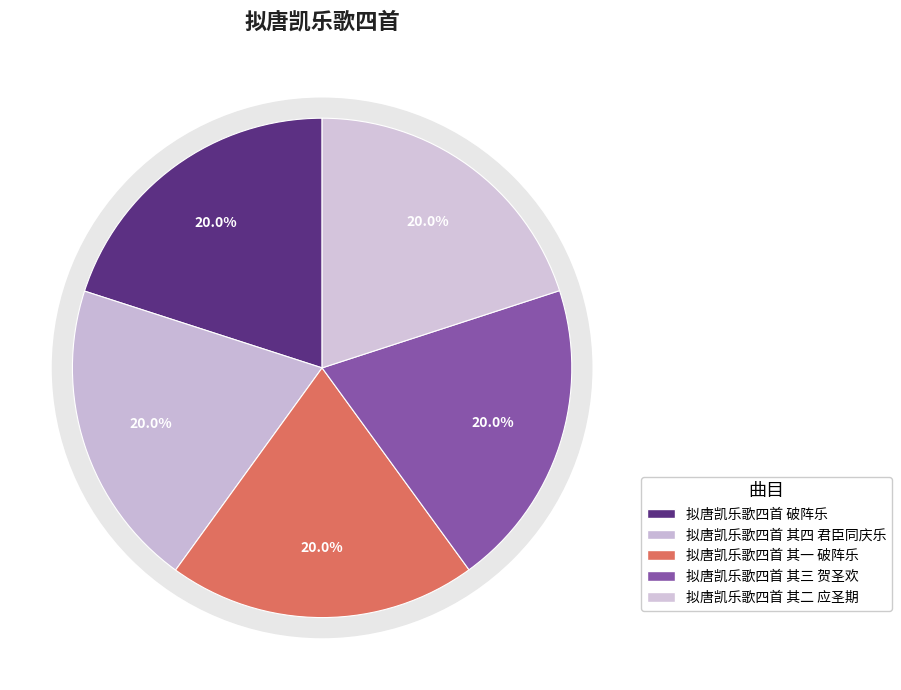

What percentage is the 拟唐凯乐歌四首 其一 破阵乐 slice, to the nearest percent?

20%